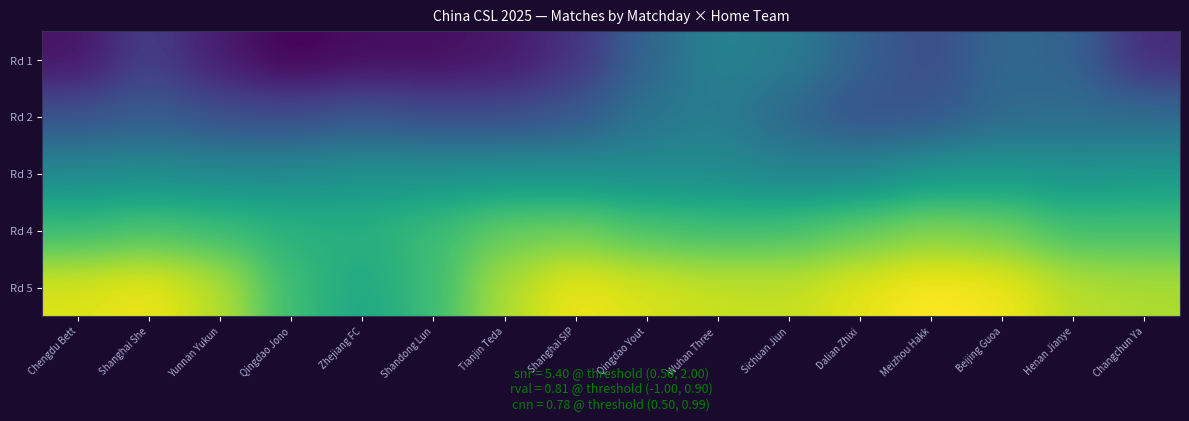

At which category is the sum across all series the highest?

Beijing Guoa